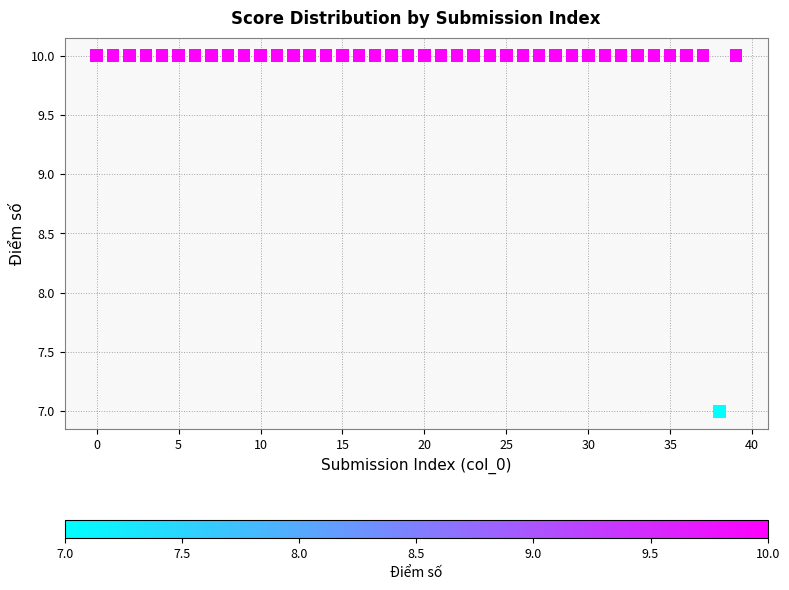

What Y value in the scatter plot is closest to 8?

7